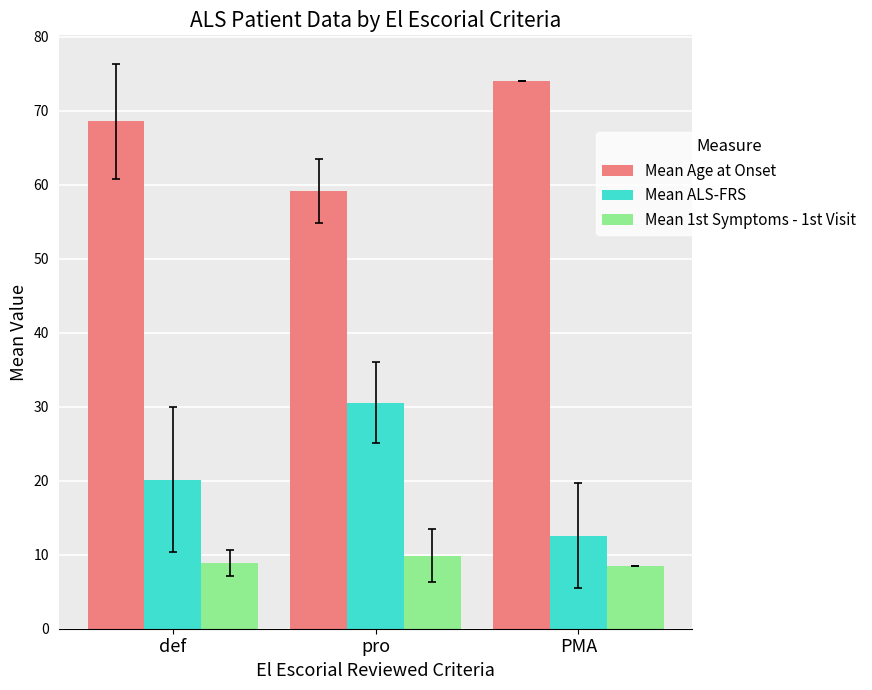

Reading left to right, transcribe all the data shown in this chart.

Mean Age at Onset: 68.6	59.2	74.0
Mean ALS-FRS: 20.2	30.5	12.6
Mean 1st Symptoms - 1st Visit: 8.9	9.9	8.5